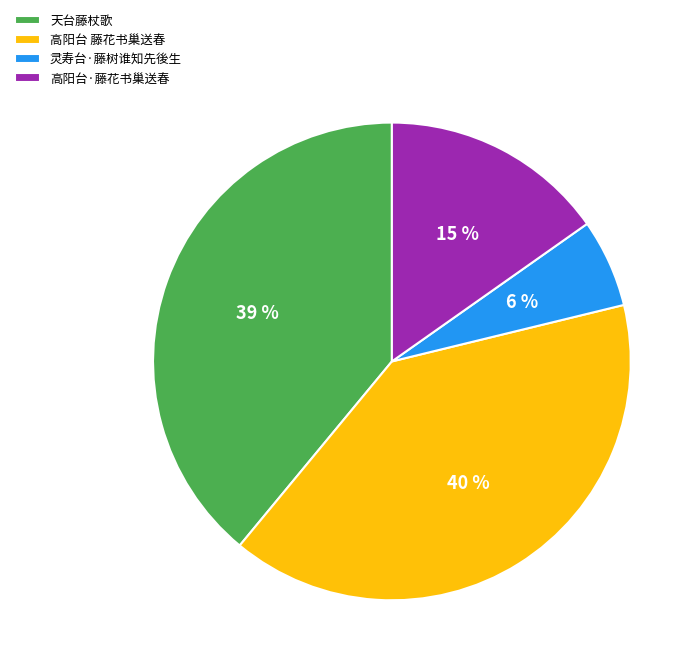

How many segments does this pie chart have?

4